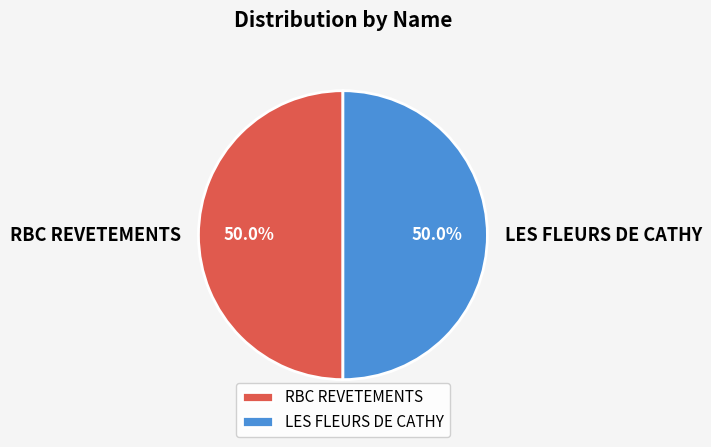

What percentage is NOT represented by RBC REVETEMENTS?

50.0%